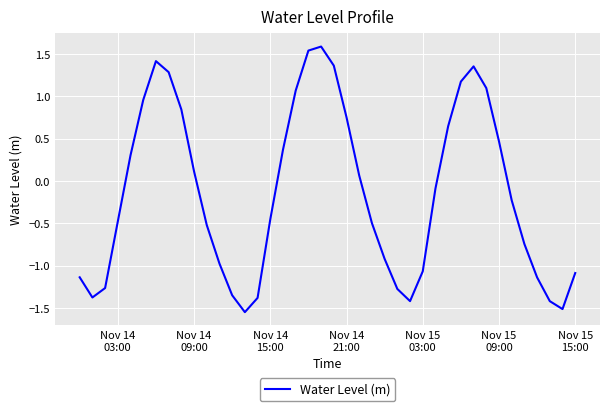

What is the difference between the maximum and minimum values?

3.1